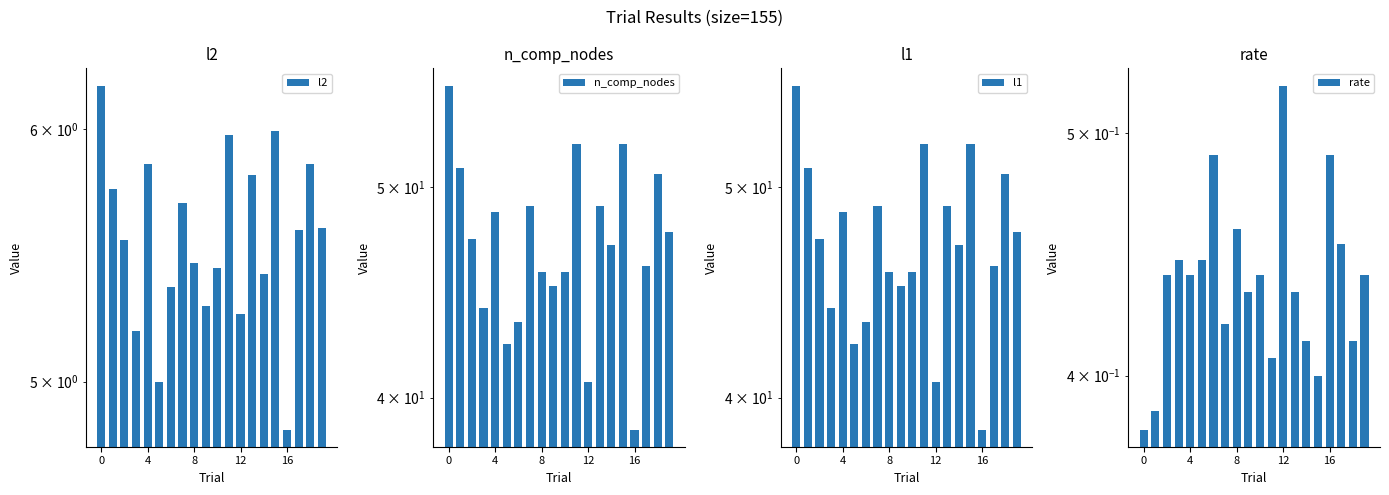

Which series has the widest spread of values?

n_comp_nodes